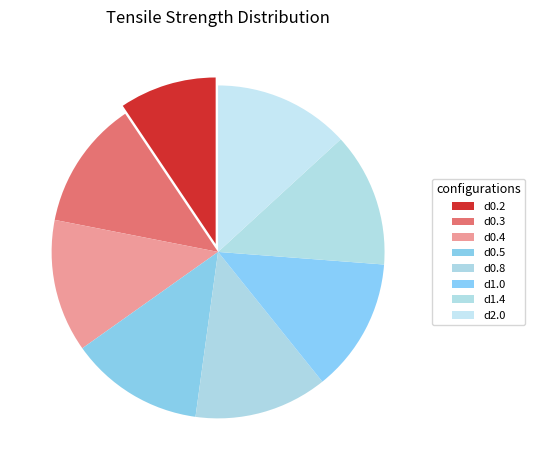

True or false: d0.5 accounts for 2% of the total.

False